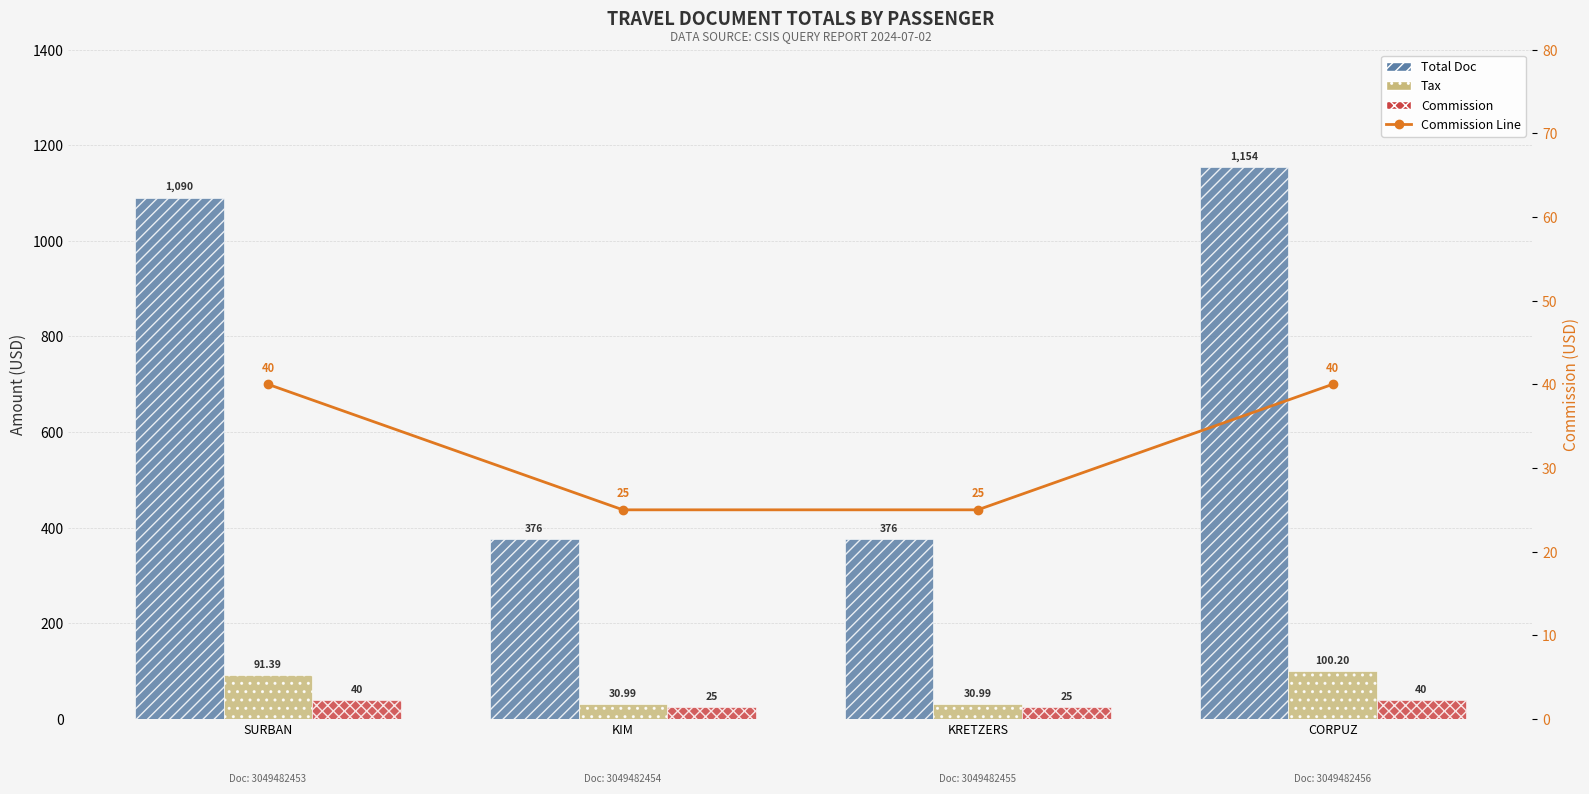

The Total Doc series shows 262.2 at KRETZERS. True or false?

False